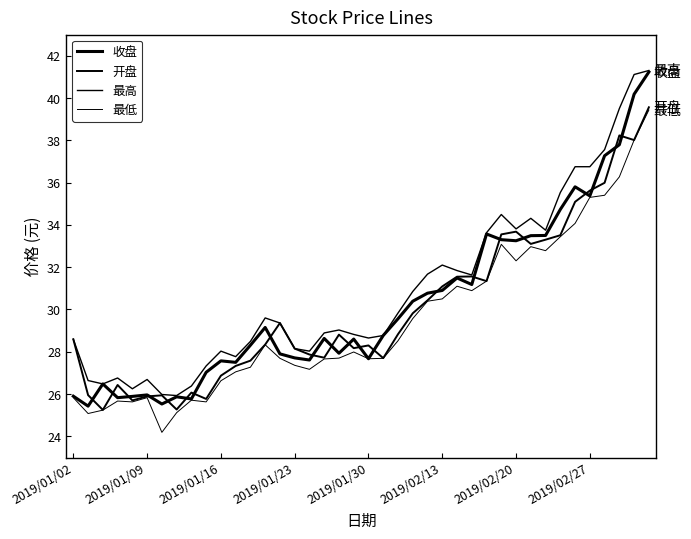

At which category does the chart reach its peak across all series?

39